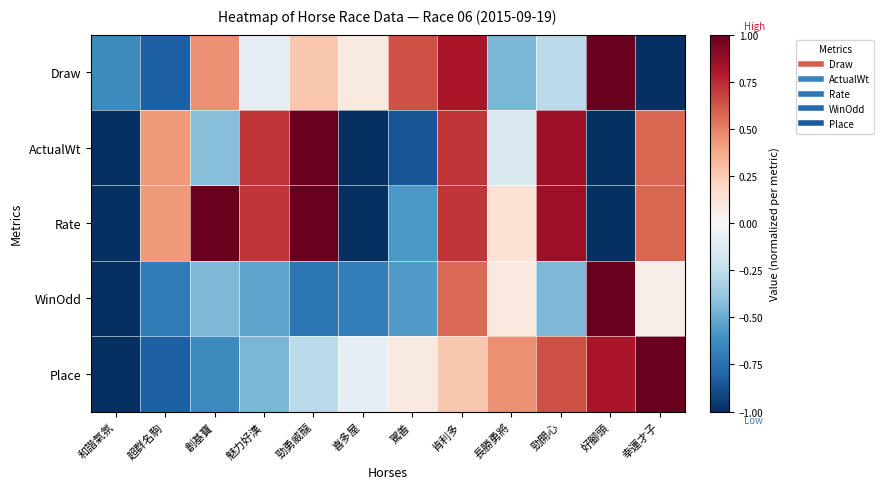

At which category is the sum across all series the highest?

肯利多